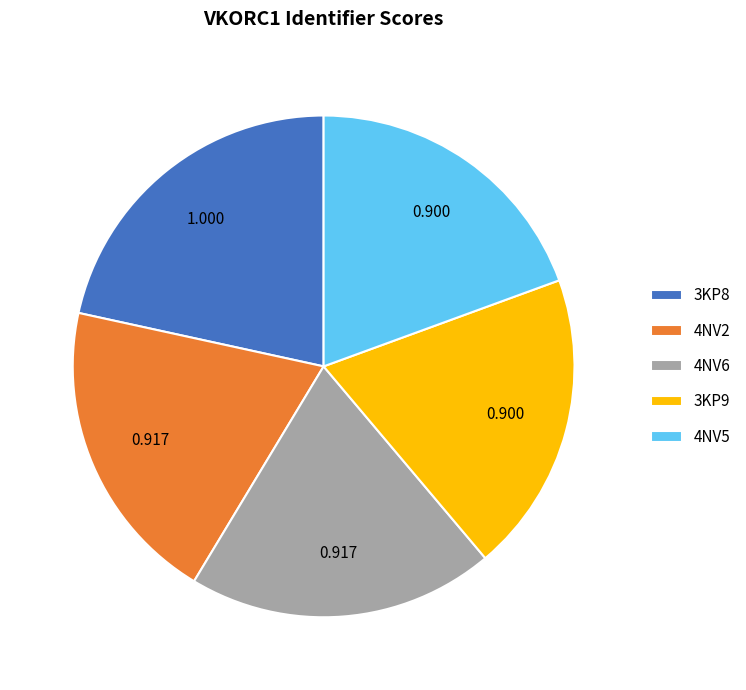

Does 4NV6 represent more than half of the total?

No